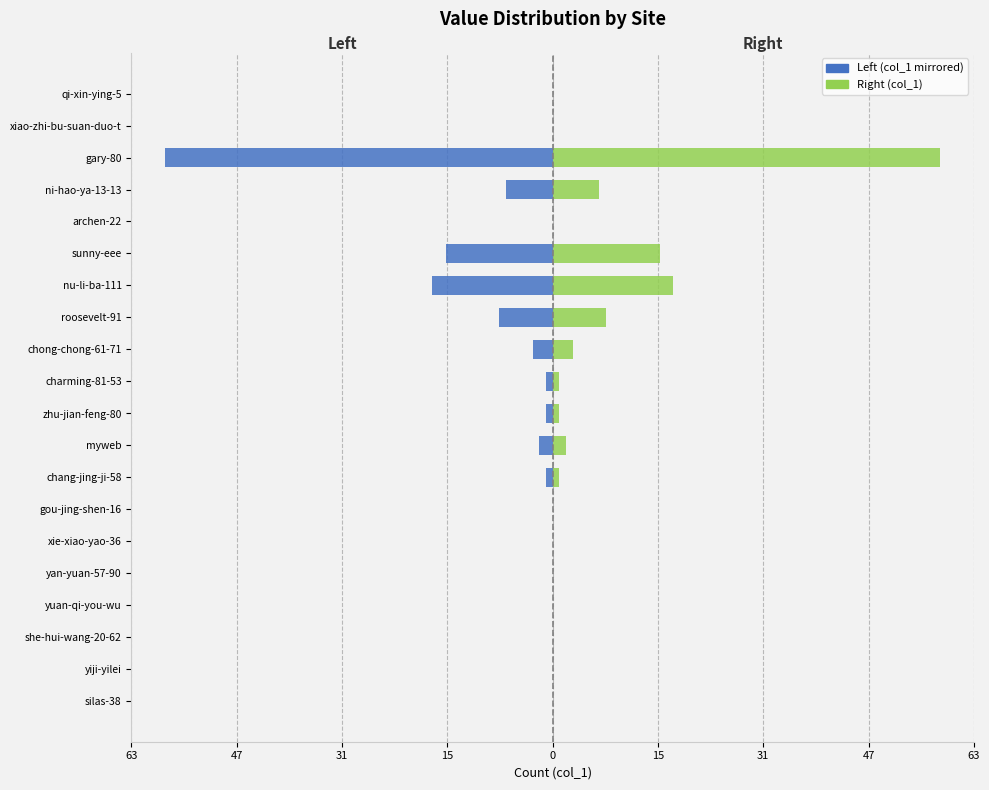

Rank the series by their maximum value, from highest to lowest.

Right (col_1), Left (col_1 mirrored)